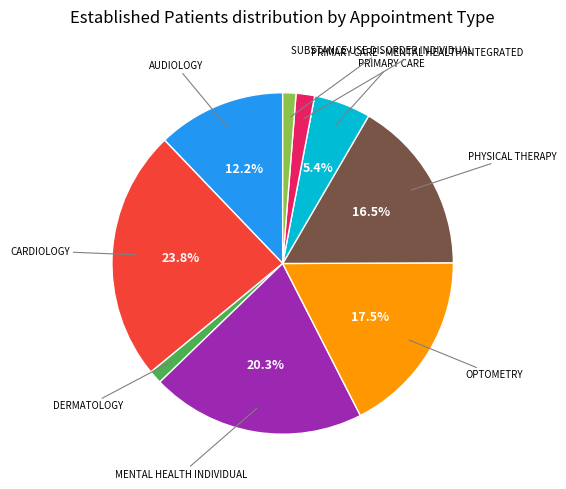

How many slices are in this pie chart?

9